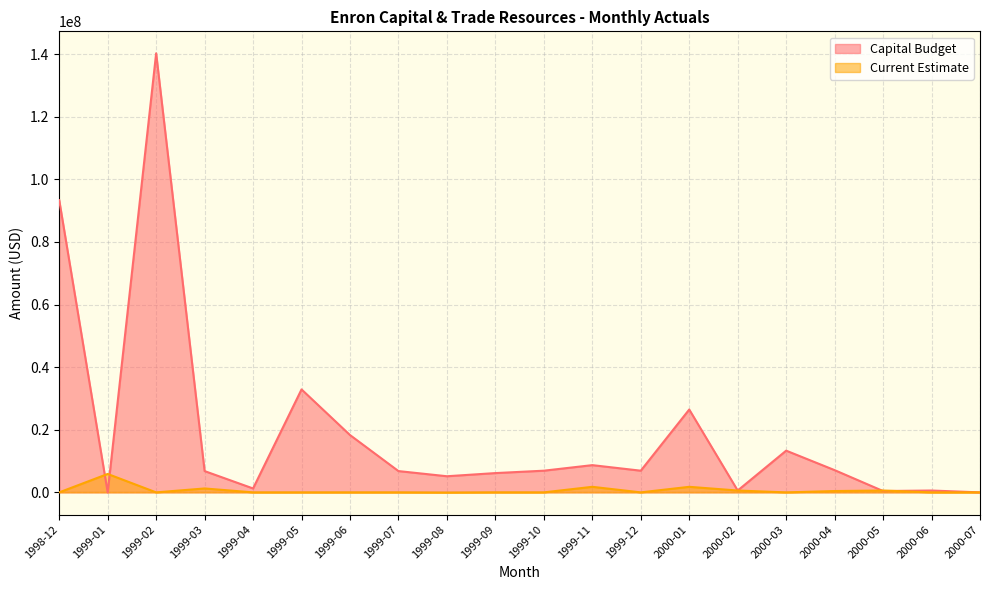

What is the label of the 10th point from the left?

1999-09